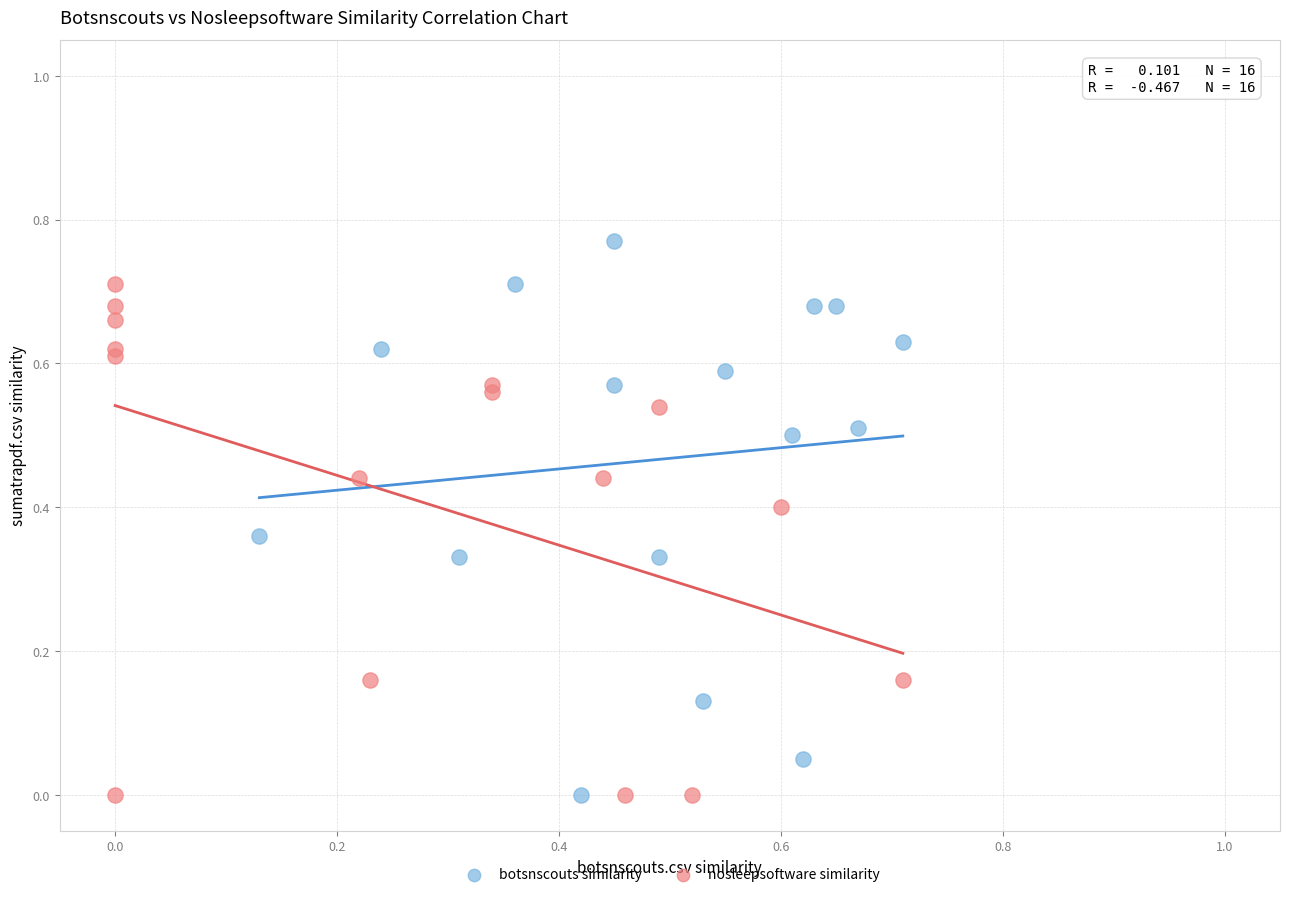

Which series has the largest Y range (max minus min)?

botsnscouts similarity